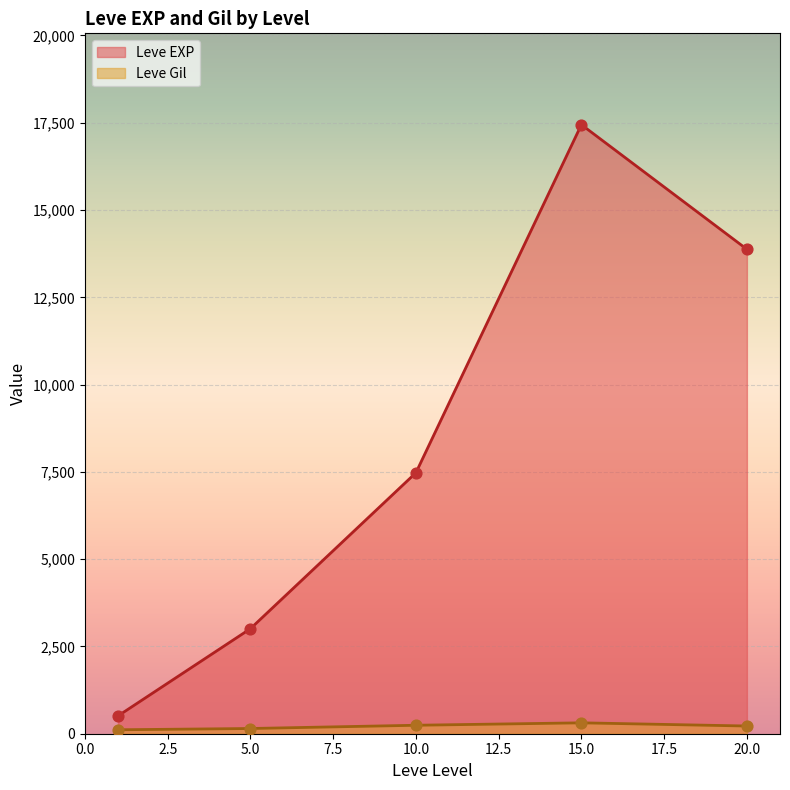

Which series reaches the maximum Y coordinate?

Leve EXP